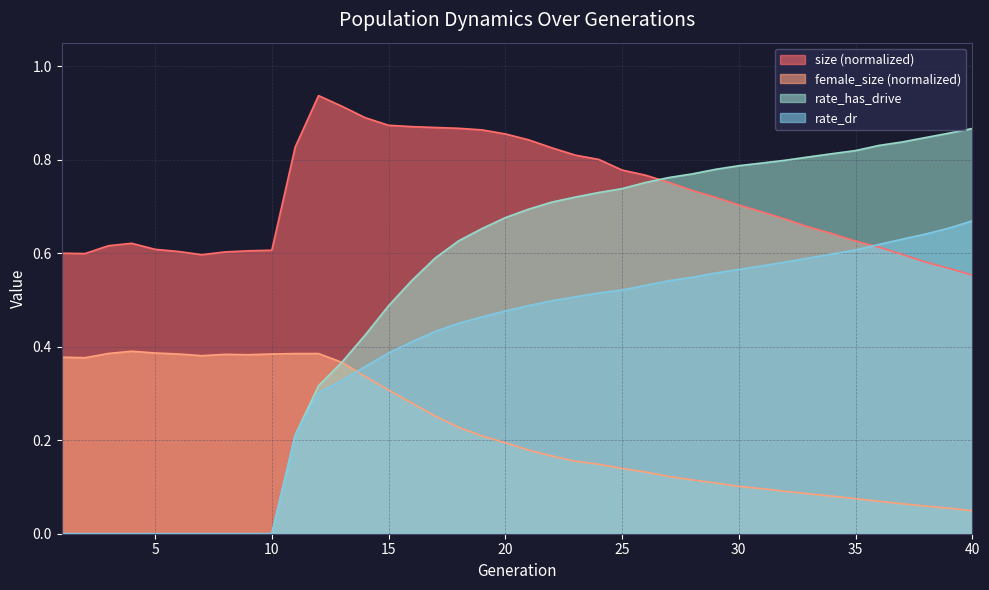

What is the difference between the maximum and minimum values in the rate_dr series?

0.7